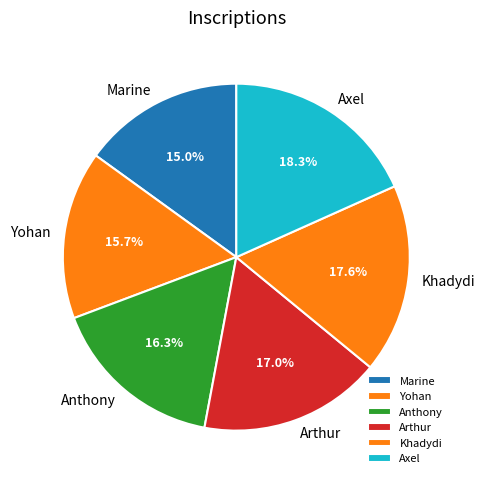

True or false: Axel accounts for 27% of the total.

False